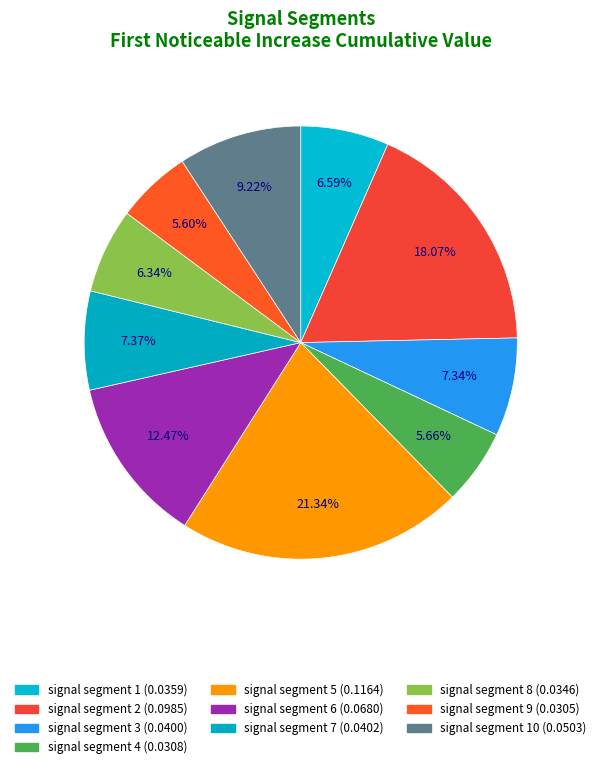

What is the change in value from signal segment 1 to signal segment 5?

+0.1